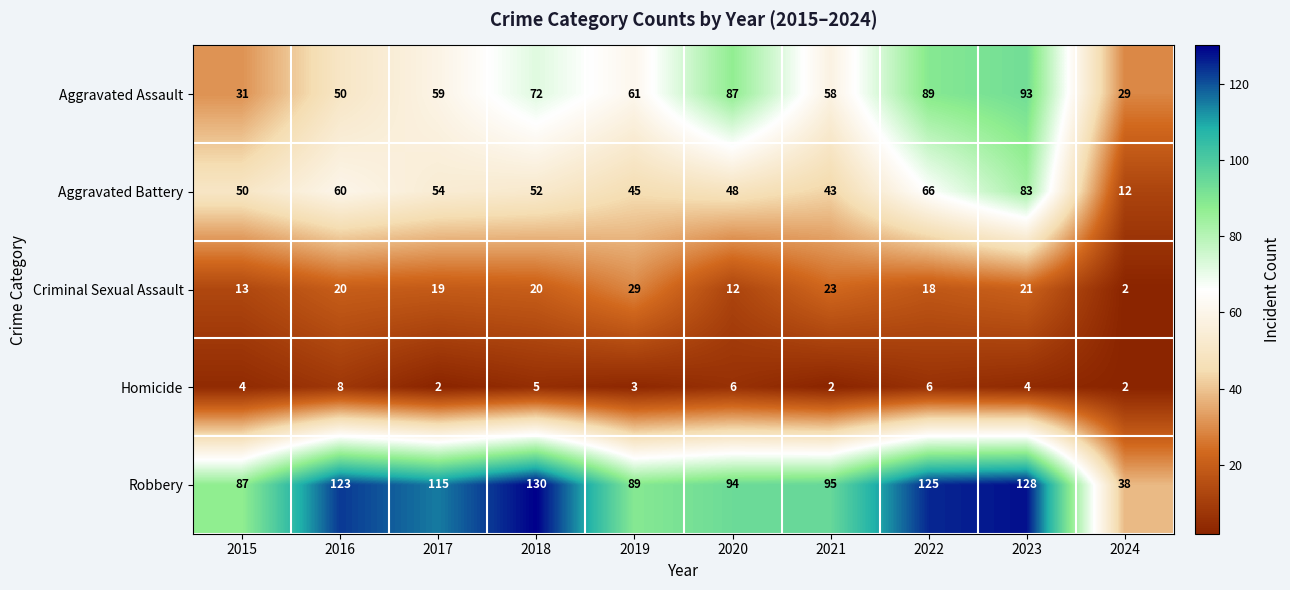

At 2020, list the series in order from largest to smallest.

Robbery, Aggravated Assault, Aggravated Battery, Criminal Sexual Assault, Homicide